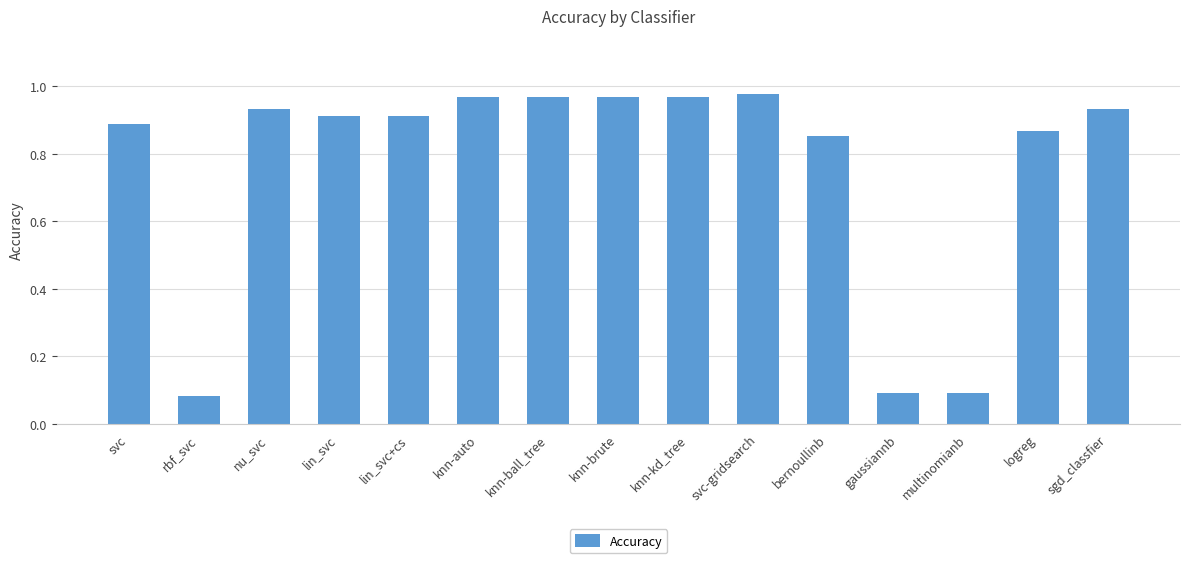

What is the average value?

0.8